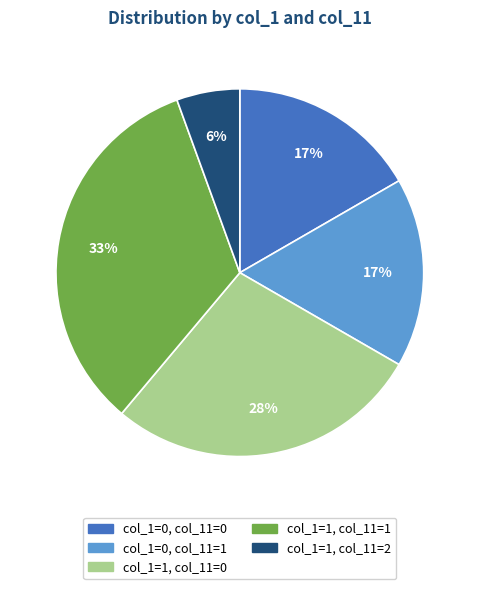

To the nearest percent, what is the average slice percentage?

20%